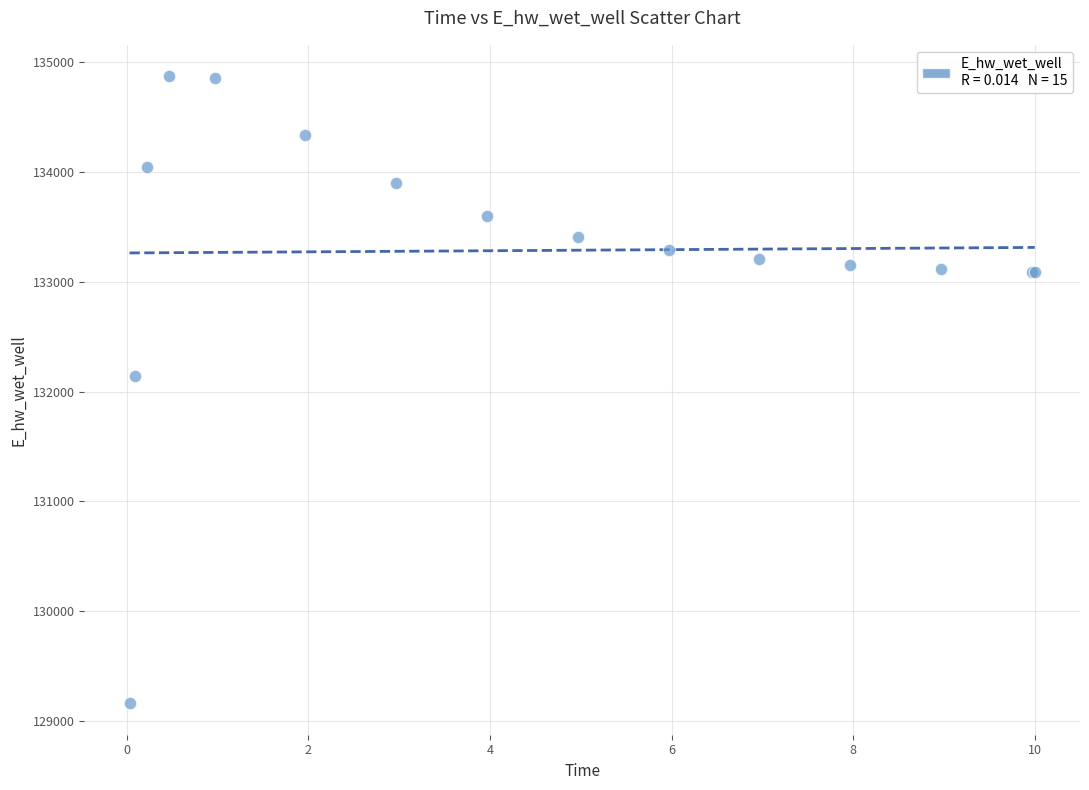

What Y value in the scatter plot is closest to 132016?

132141.4